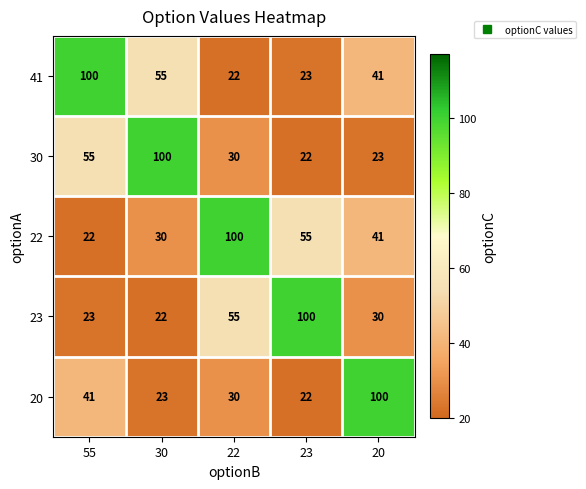

How many series are shown in this chart?

5